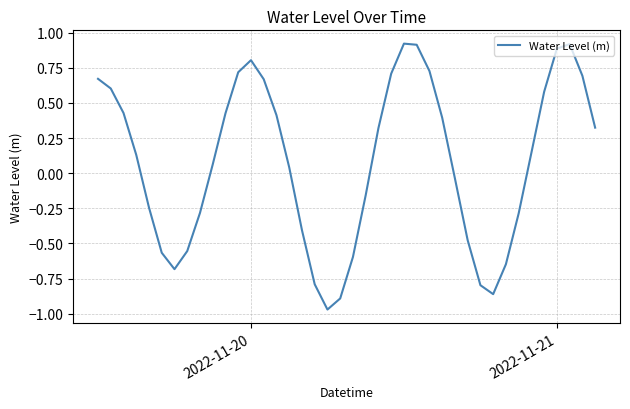

What is the difference between the maximum and minimum values?

1.9